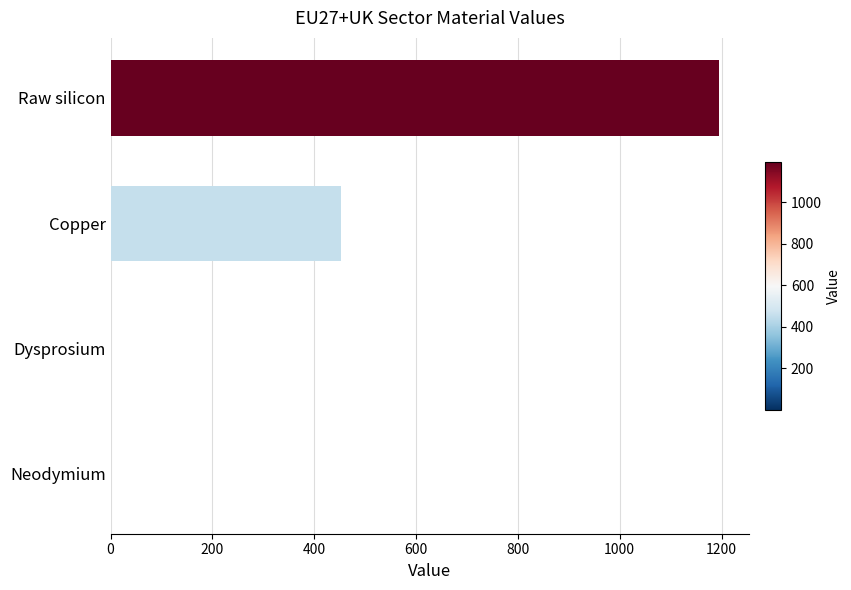

Count the number of categories in the chart.

4